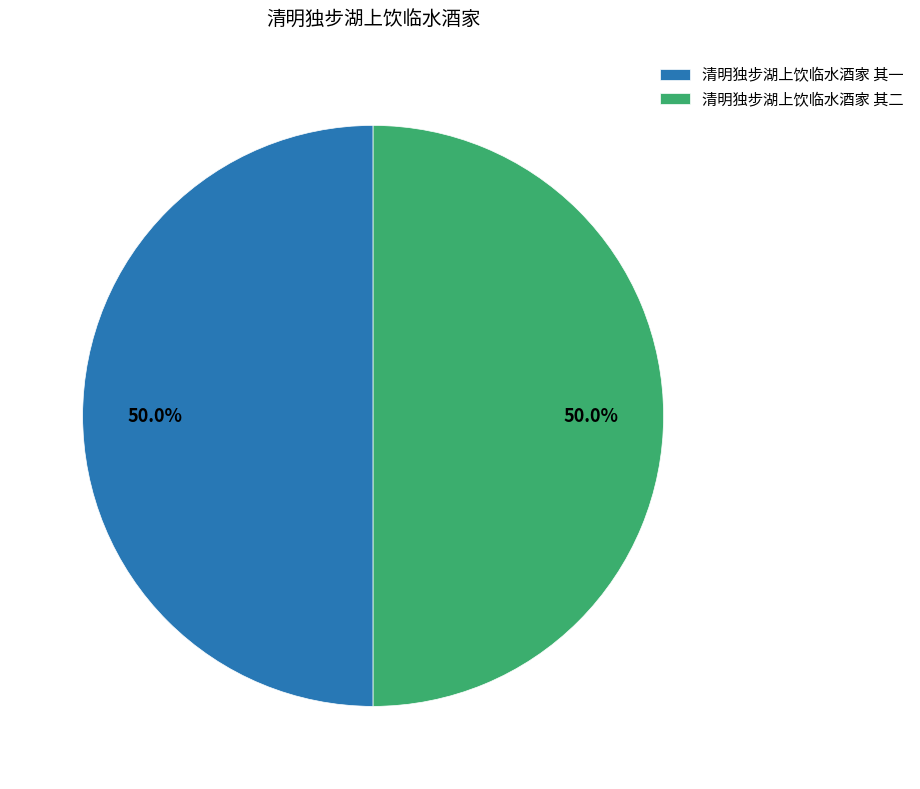

To the nearest percent, what is the average slice percentage?

50%